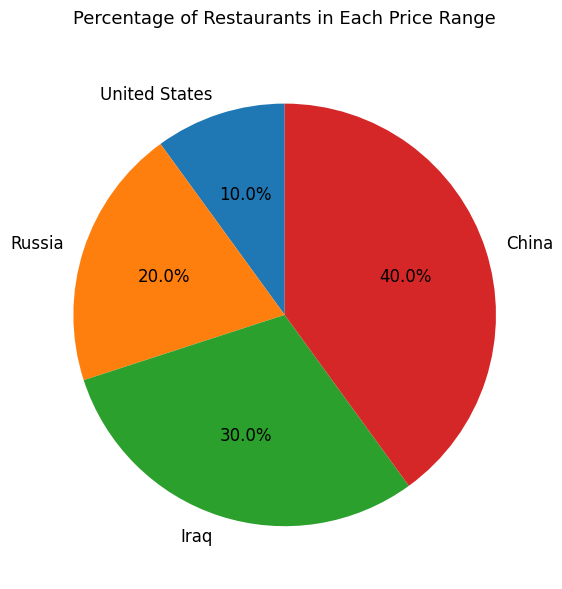

What percentage is NOT represented by China?

60.0%